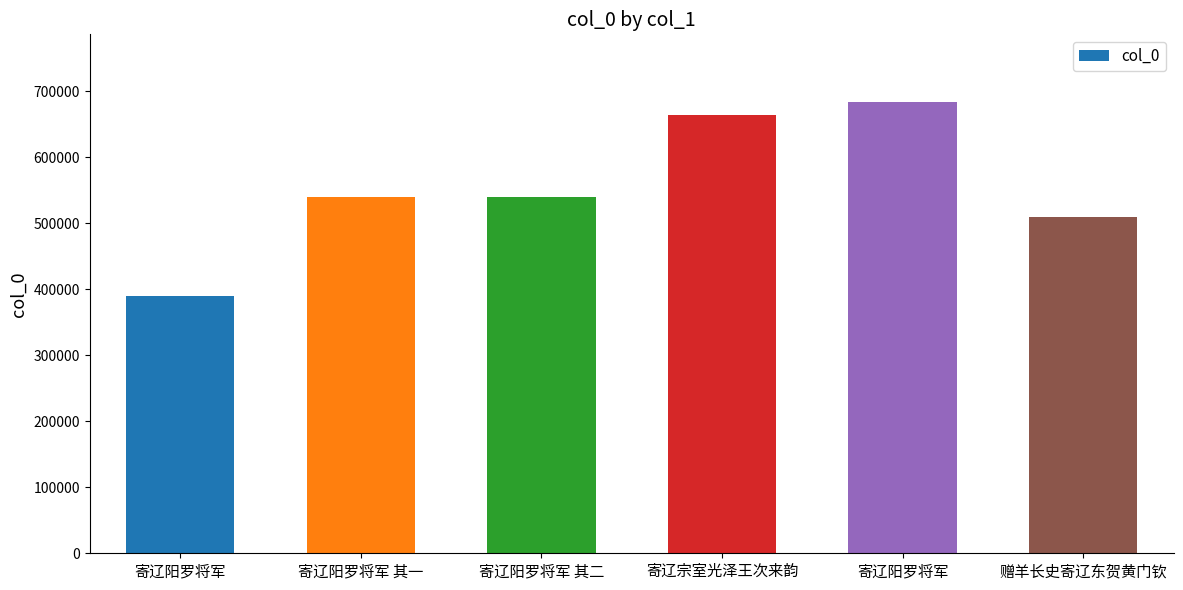

What is the difference between the values at 寄辽阳罗将军 其一 and 寄辽阳罗将军?

150011